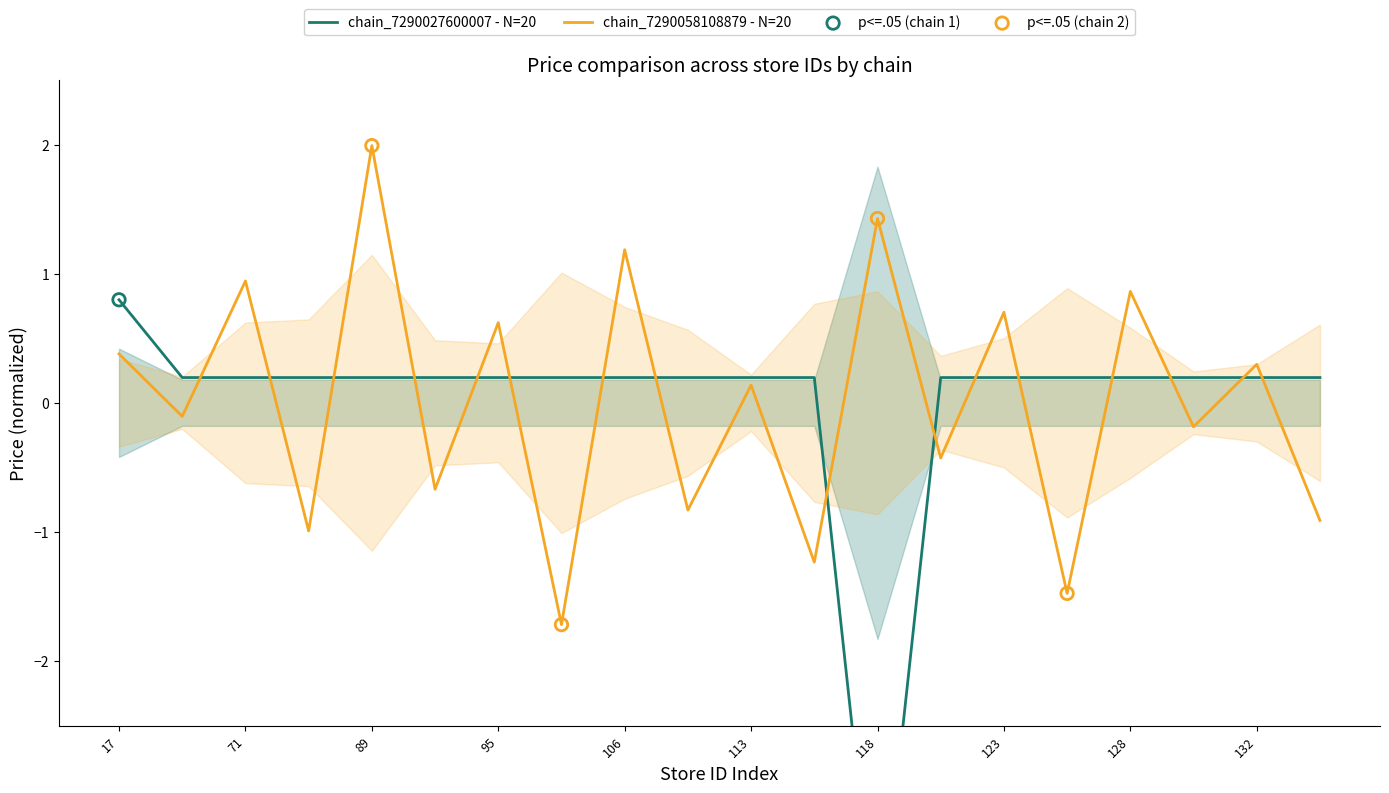

What are all the series names shown in the legend?

chain_7290027600007, chain_7290058108879